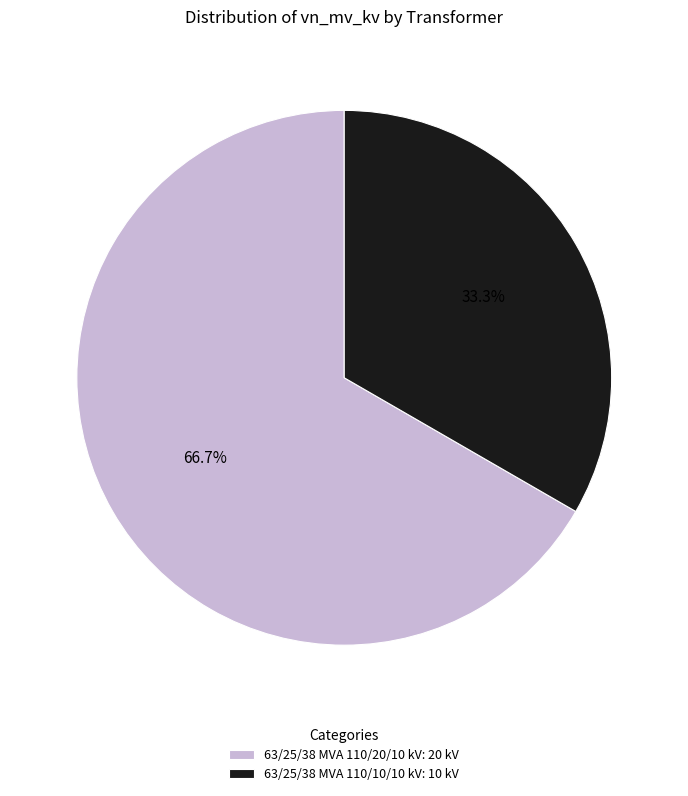

What is the ratio of the value at 63/25/38 MVA 110/10/10 kV to the value at 63/25/38 MVA 110/20/10 kV?

0.5